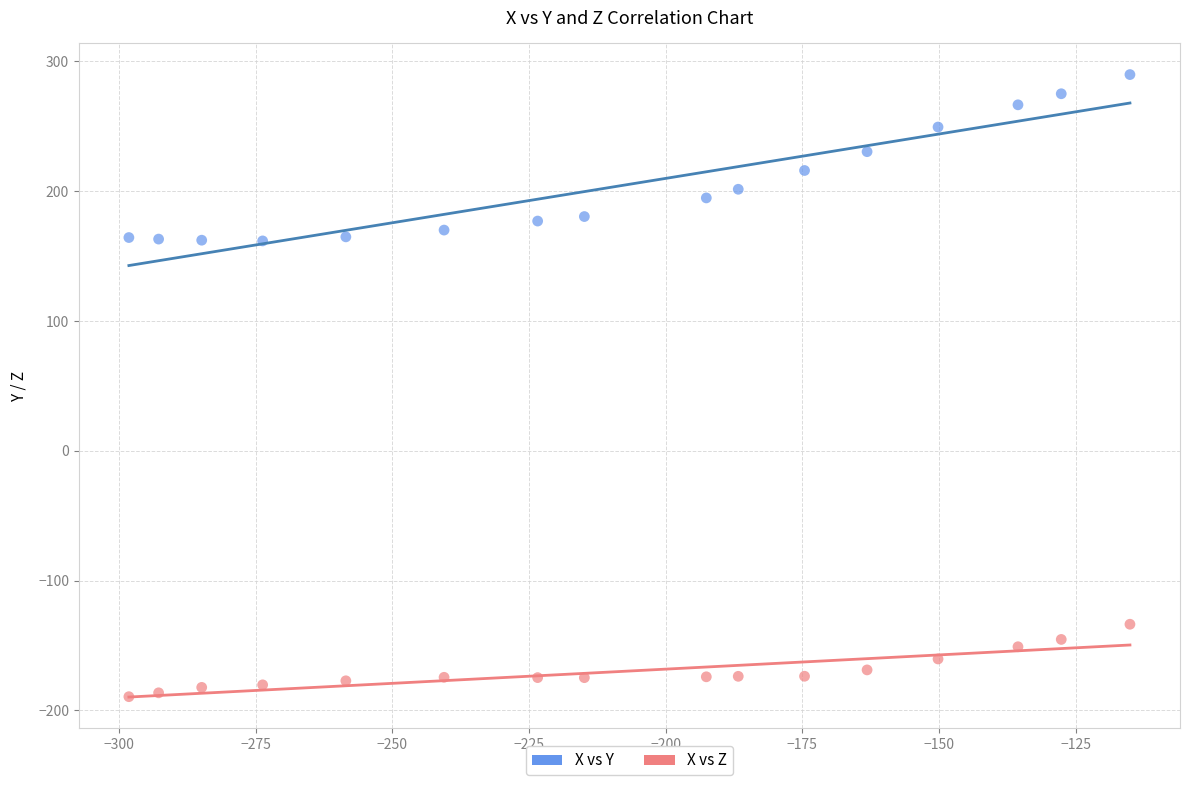

Which series reaches the maximum Y coordinate?

X vs Y